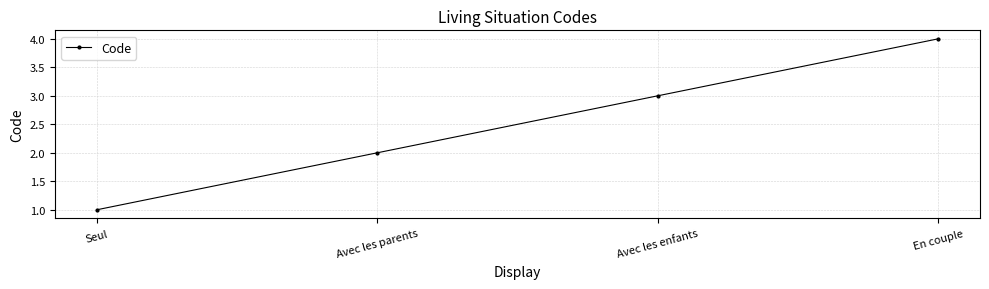

Which label corresponds to the smallest value in the chart?

Seul